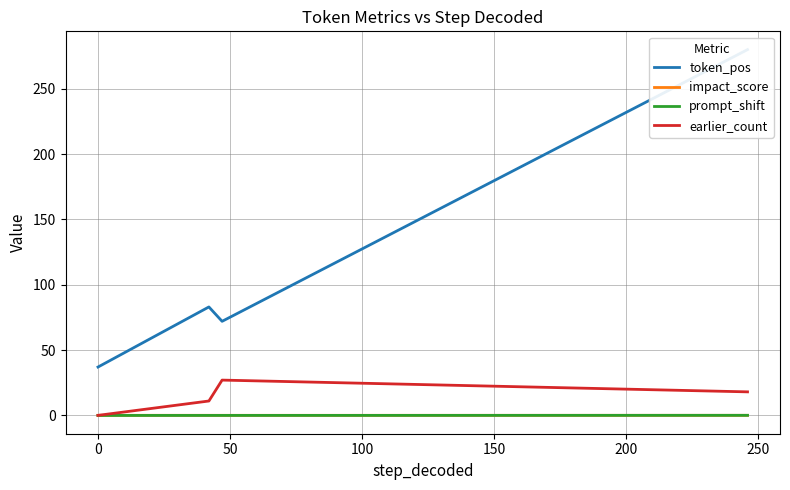

At which category does earlier_count reach its first local peak?

50